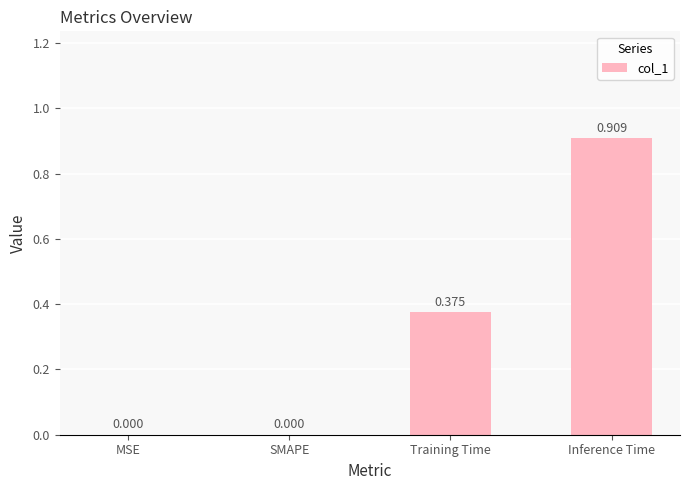

Which category has the highest value across all series?

Inference Time